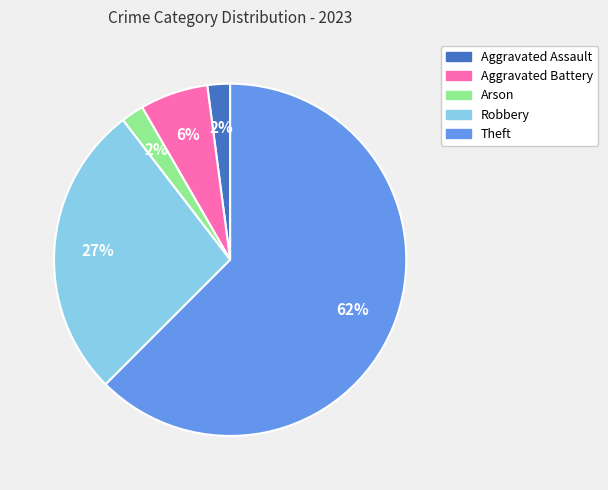

What is the largest slice in the pie chart?

Theft